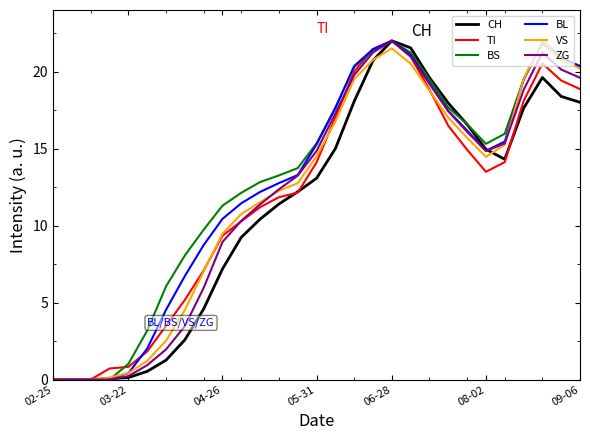

At how many categories does at least one series exceed 2?

24